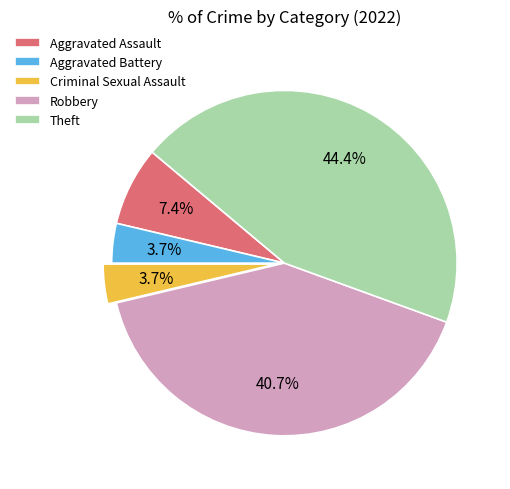

Is there any slice that represents more than half of the pie?

No